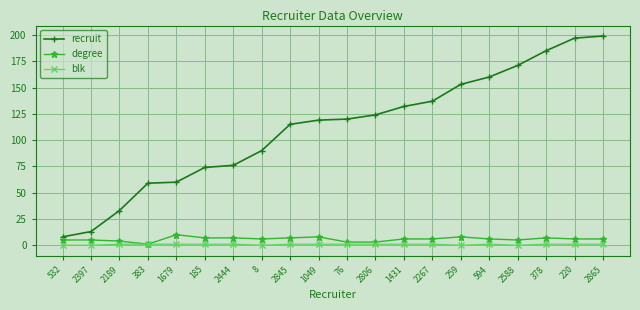

Which series has the largest total across all categories?

recruit